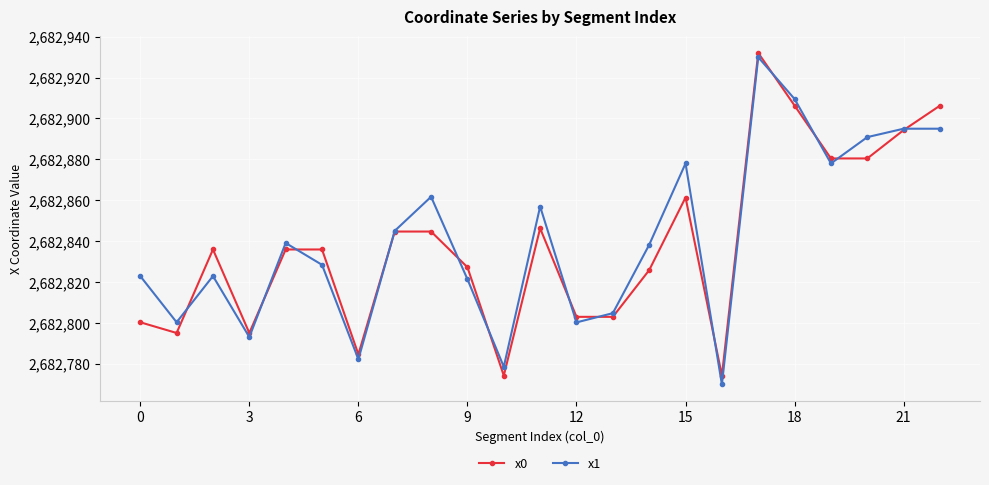

What is the maximum value for x0?

2682932.1